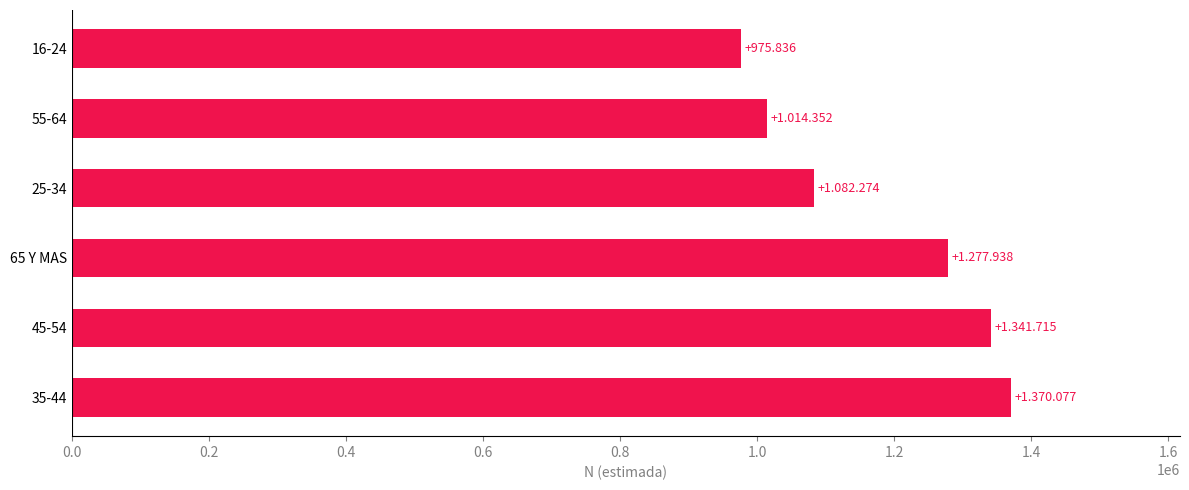

Rank the categories by value from lowest to highest.

16-24, 55-64, 25-34, 65 Y MAS, 45-54, 35-44